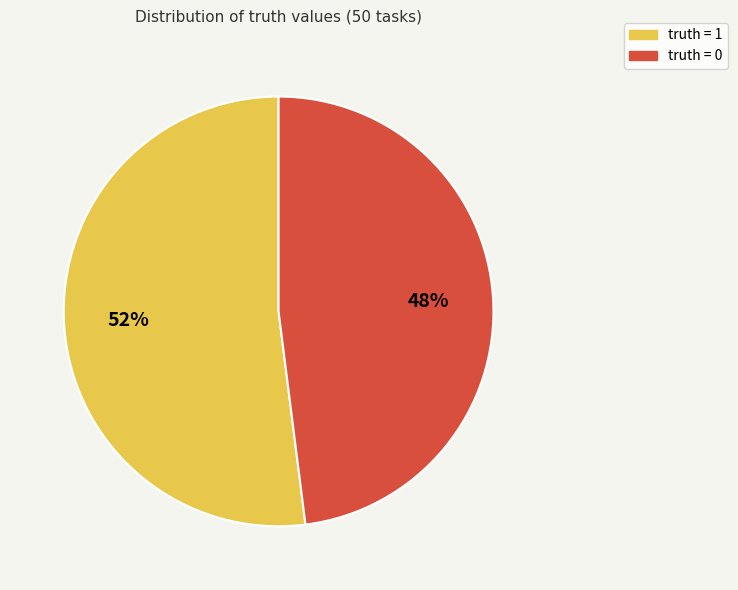

Which slice represents more than half of the pie?

truth = 1